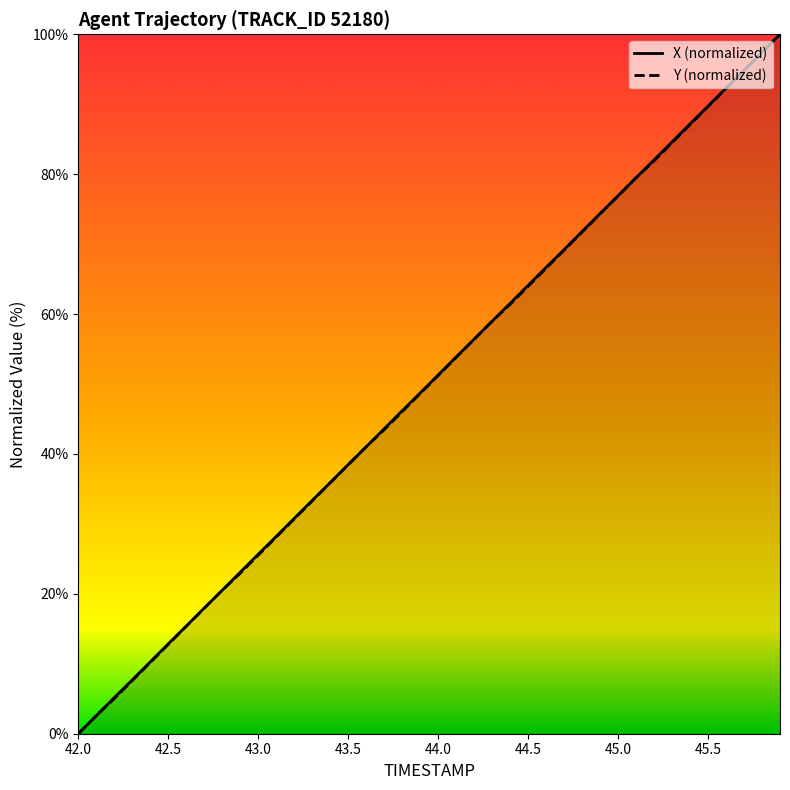

Reading right to left, transcribe all the data shown in this chart.

X: 100.0	97.4	94.9	92.3	89.7	87.2	84.6	82.0	79.5	76.9	74.4	71.8	69.2	66.7	64.1	61.5	59.0	56.4	53.9	51.3	48.7	46.2	43.6	41.0	38.5	35.9	33.4	30.8	28.2	25.7	23.1	20.5	18.0	15.4	12.9	10.3	7.7	5.2	2.6	0.0
Y: 100.0	97.4	94.8	92.2	89.7	87.1	84.5	81.9	79.5	76.9	74.3	71.7	69.1	66.6	64.0	61.4	59.0	56.4	53.8	51.2	48.6	46.0	43.5	41.0	38.4	35.9	33.3	30.7	28.1	25.5	22.9	20.5	17.9	15.3	12.8	10.2	7.6	5.0	2.6	0.0